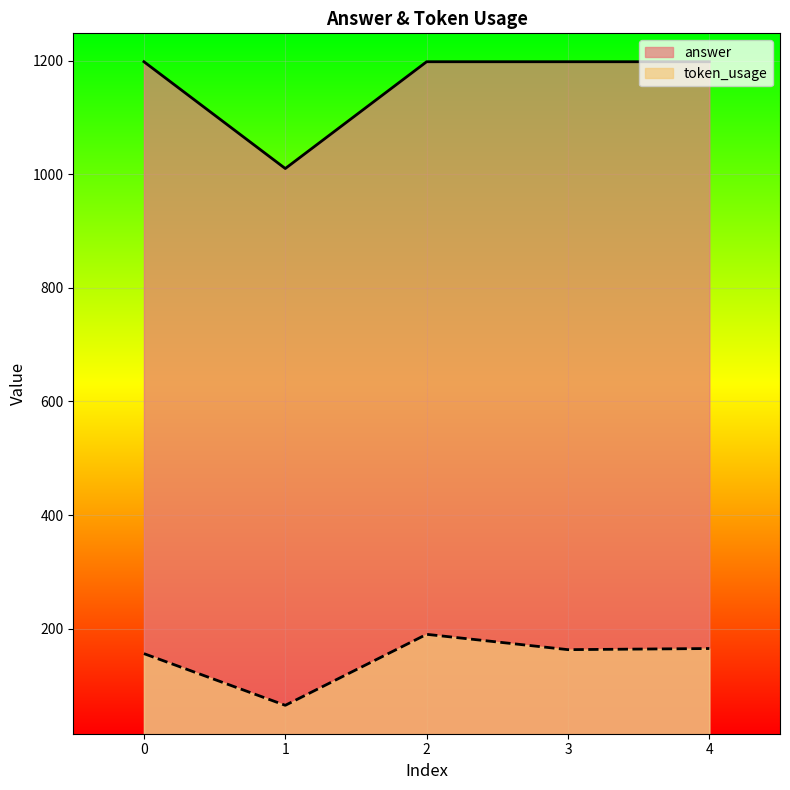

How many data points in token_usage are above 163?

2